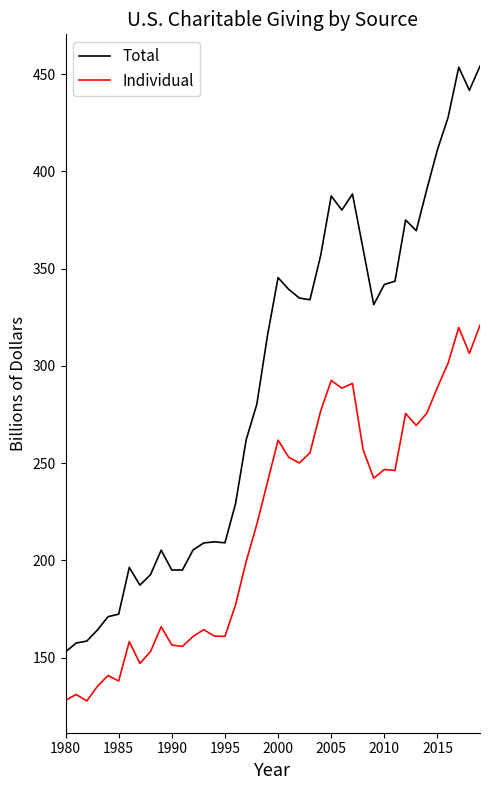

Which series has the widest spread of values?

Total